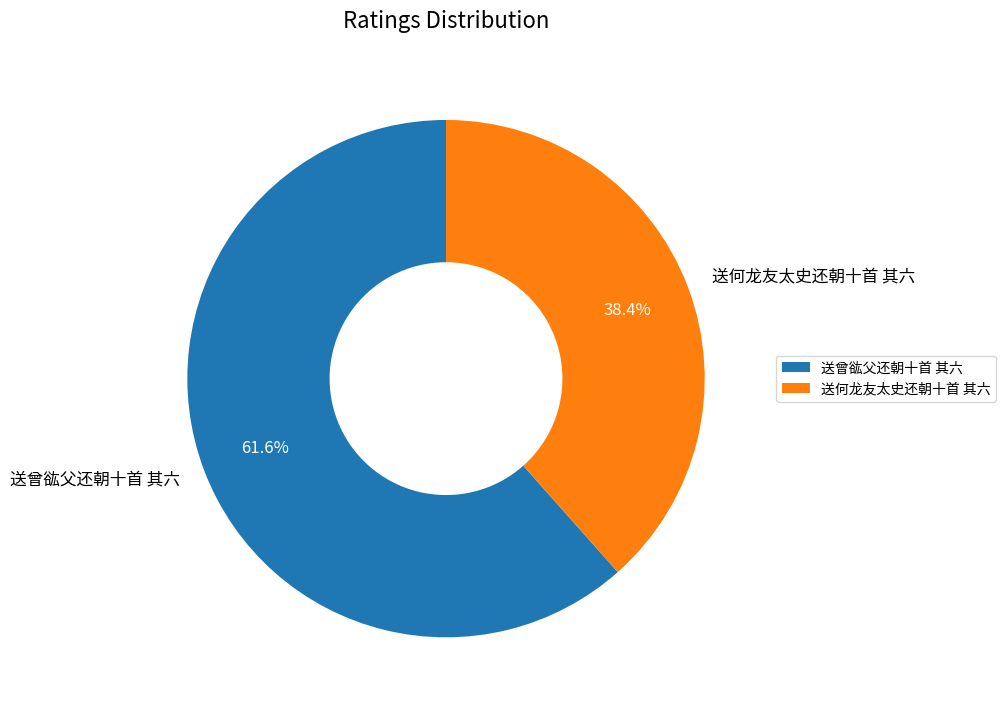

Which slice is the largest?

送曾谹父还朝十首 其六